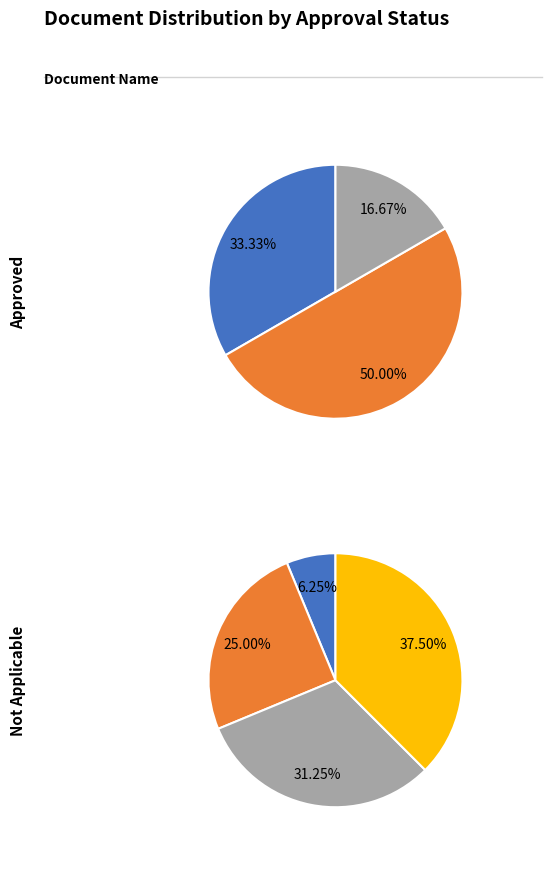

How much of the chart is everything except QAP/ITP/QCP?

90.5%